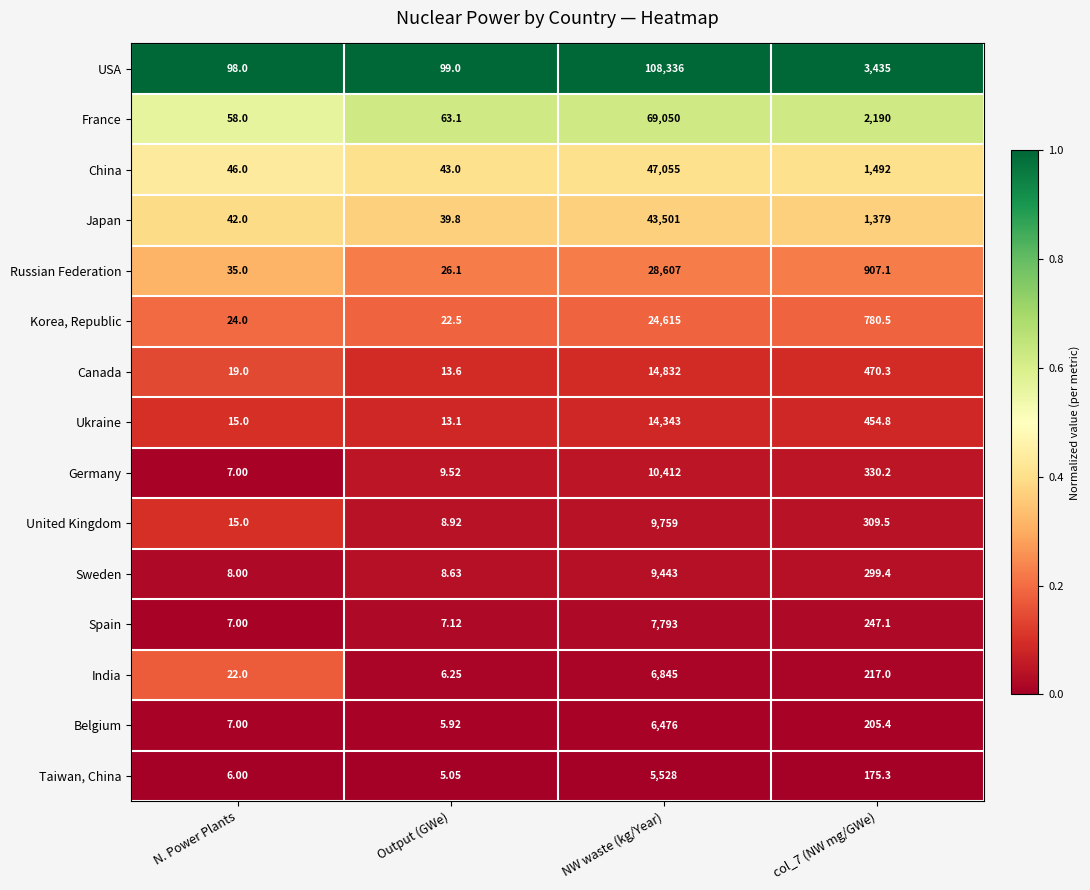

Which series changed the most between N. Power Plants and col_7 (NW mg/GWe)?

USA